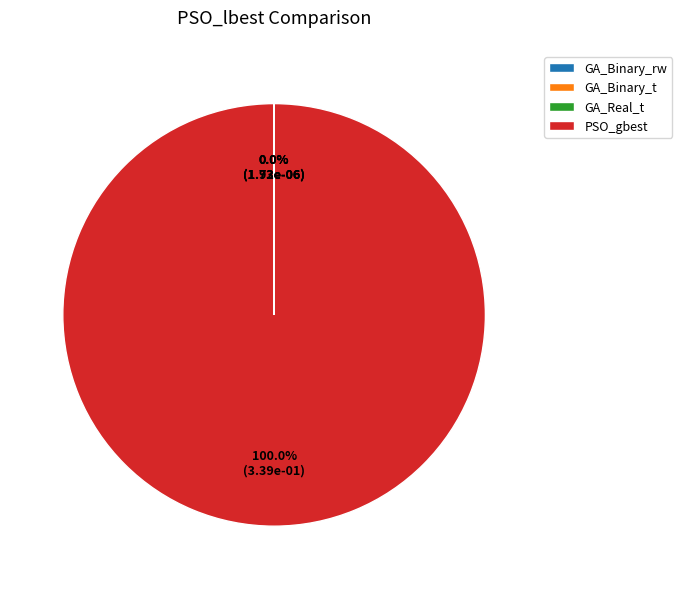

What is the largest slice in the pie chart?

PSO_gbest